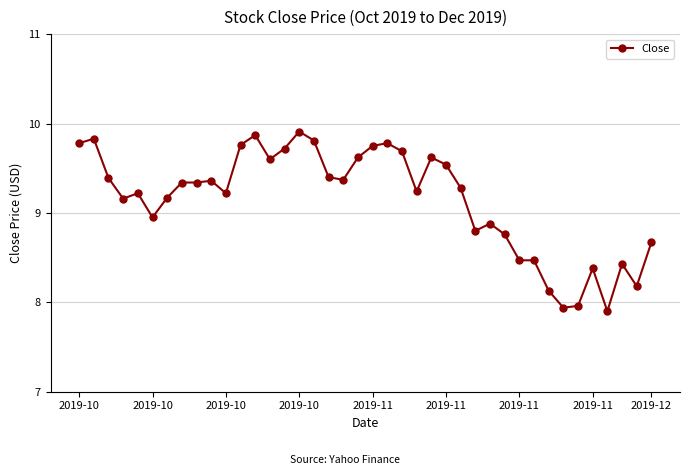

What is the difference between the maximum and second lowest values?

2.0